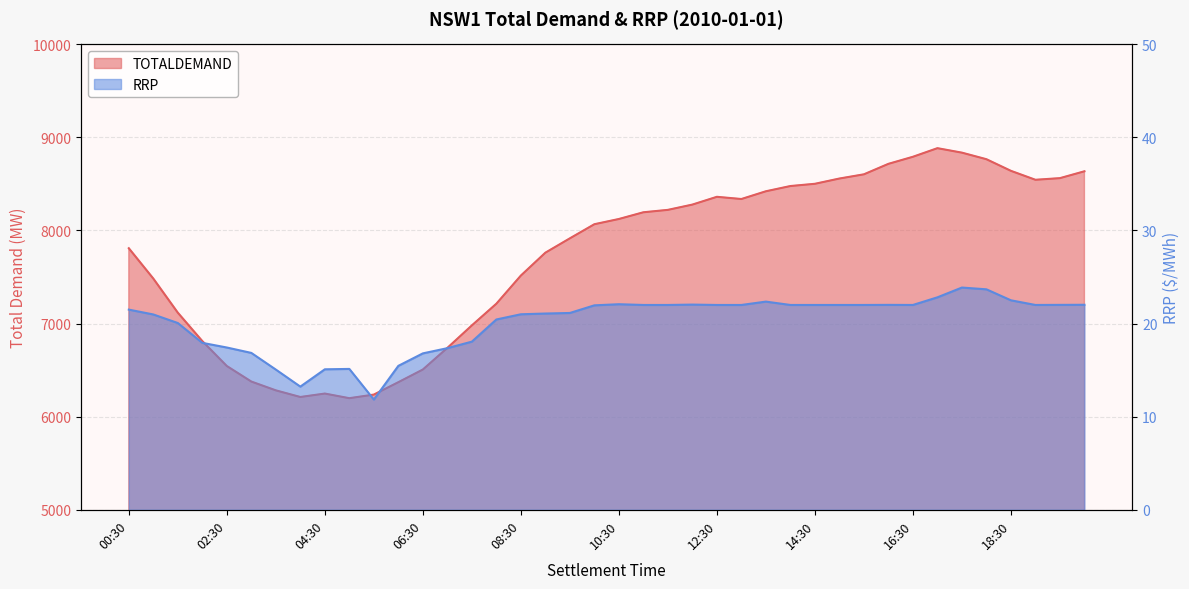

What is the spread (max minus min) of values at 11:00?

8173.5